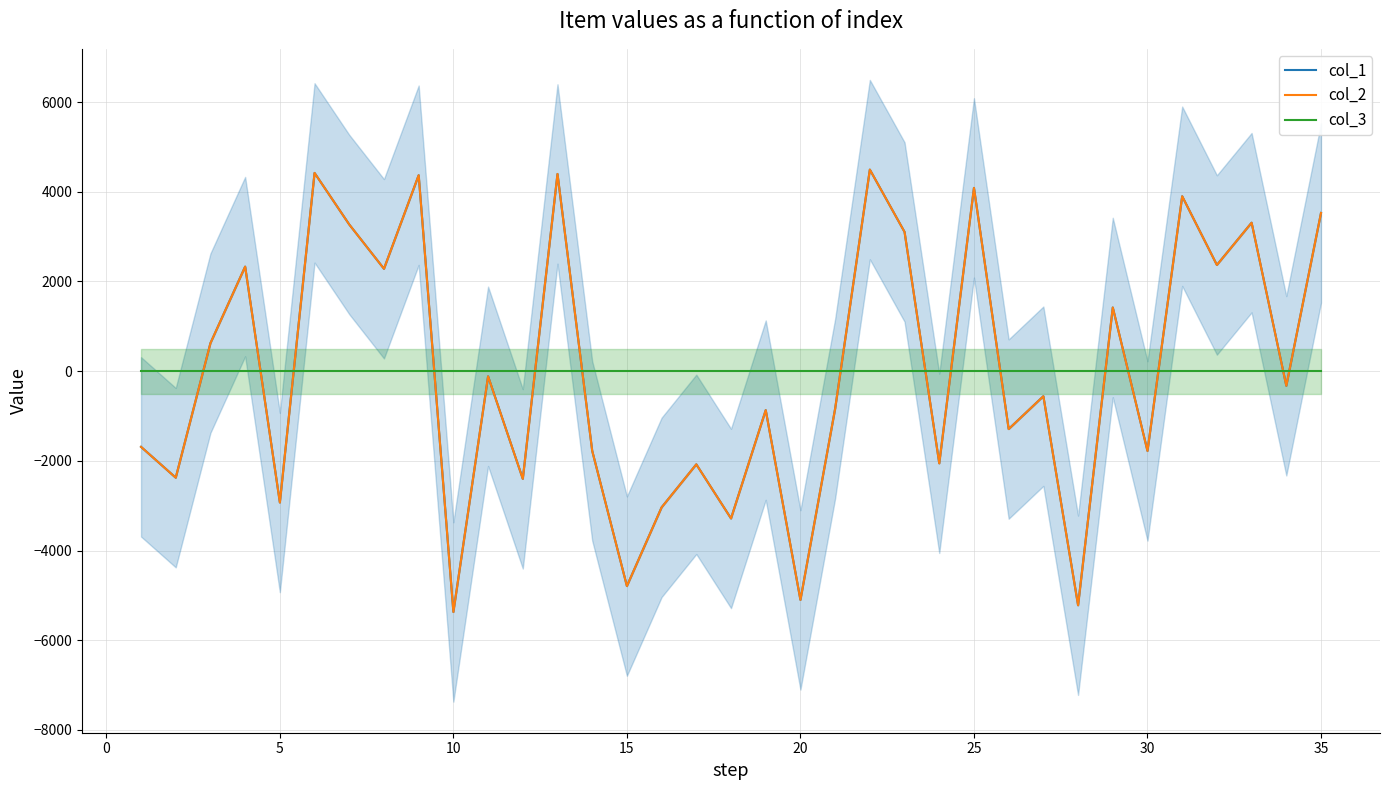

Reading left to right, transcribe all the data shown in this chart.

col_1: -1688.7	-2375.7	624.3	2330.3	-2928.7	4419.3	3269.3	2282.3	4368.3	-5369.7	-115.7	-2401.7	4396.3	-1777.7	-4792.7	-3037.7	-2078.7	-3284.7	-869.7	-5100.7	-836.7	4493.3	3103.3	-2055.7	4085.3	-1291.7	-559.7	-5220.7	1419.3	-1779.7	3899.3	2367.3	3309.3	-326.7	3527.3
col_2: -1688.7	-2375.7	624.3	2330.3	-2928.7	4419.3	3269.3	2282.3	4368.3	-5369.7	-115.7	-2401.7	4396.3	-1777.7	-4792.7	-3037.7	-2078.7	-3284.7	-869.7	-5100.7	-836.7	4493.3	3103.3	-2055.7	4085.3	-1291.7	-559.7	-5220.7	1419.3	-1779.7	3899.3	2367.3	3309.3	-326.7	3527.3
col_3: 0.0	0.0	0.0	0.0	0.0	0.0	0.0	0.0	0.0	0.0	0.0	0.0	0.0	0.0	0.0	0.0	0.0	0.0	0.0	0.0	0.0	0.0	0.0	0.0	0.0	0.0	0.0	0.0	0.0	0.0	0.0	0.0	0.0	0.0	0.0